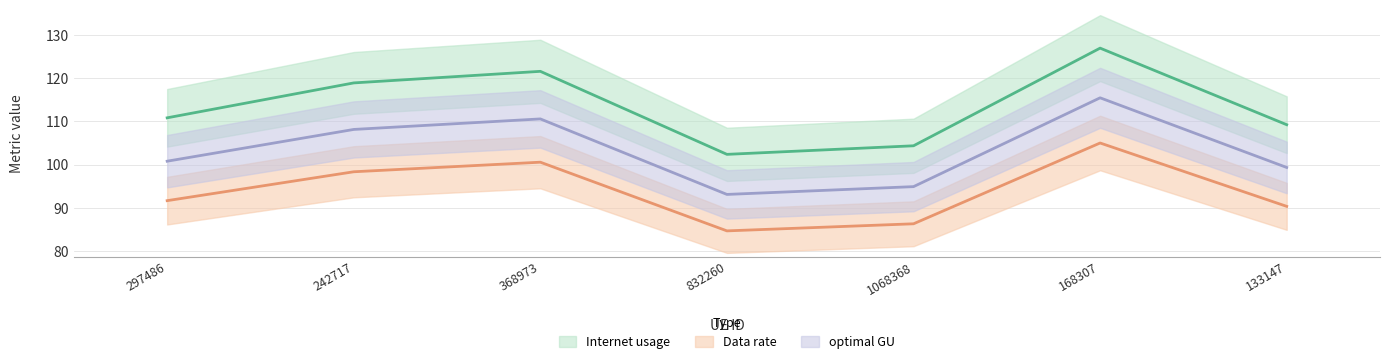

True or false: Internet usage and Data rate cross at least once.

False